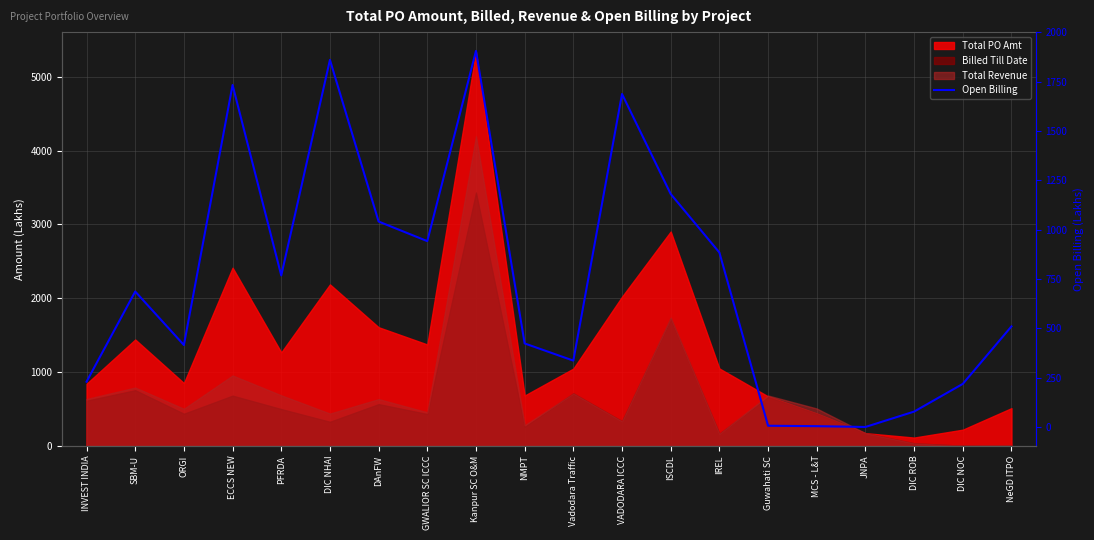

Between ORGI and JNPA, which is larger?

ORGI